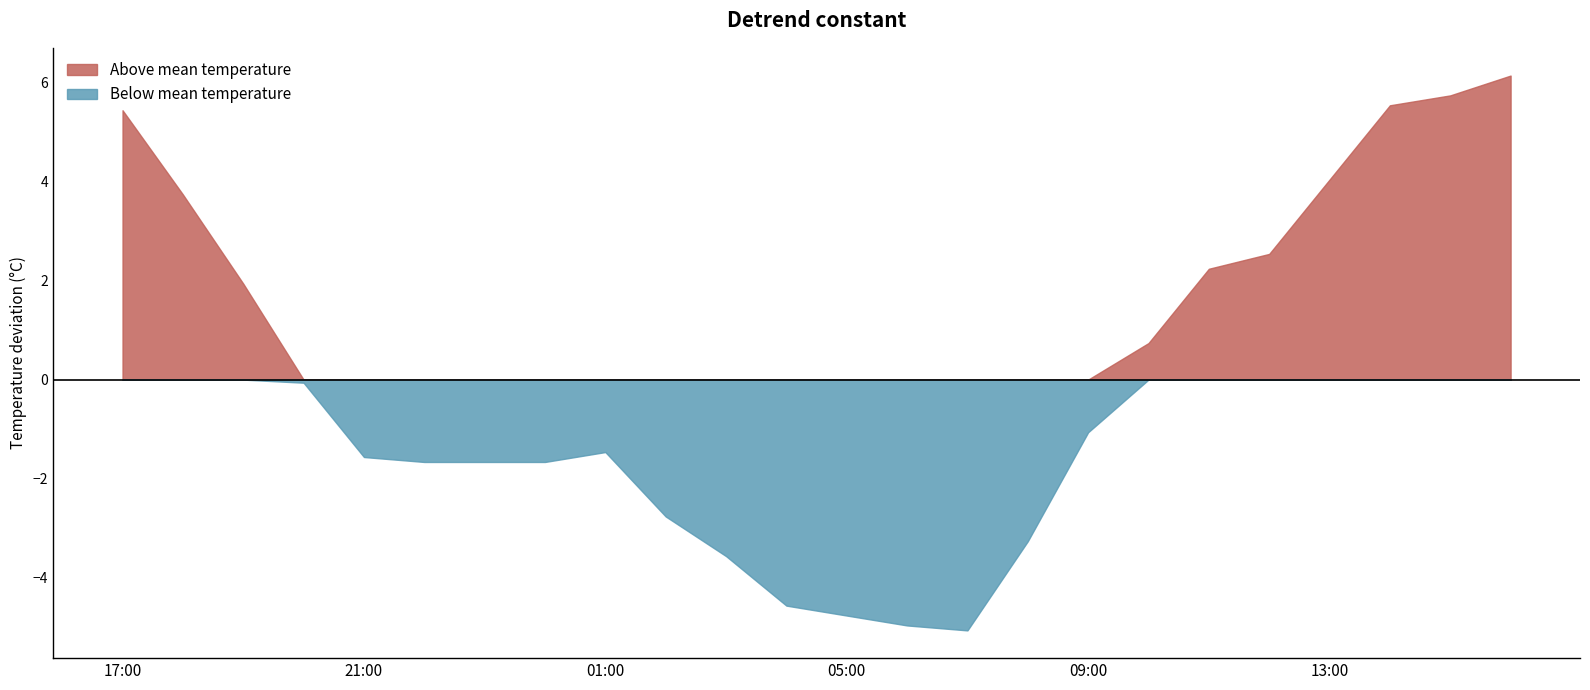

The Below mean temperature series shows -2.3 at 21:00. True or false?

False